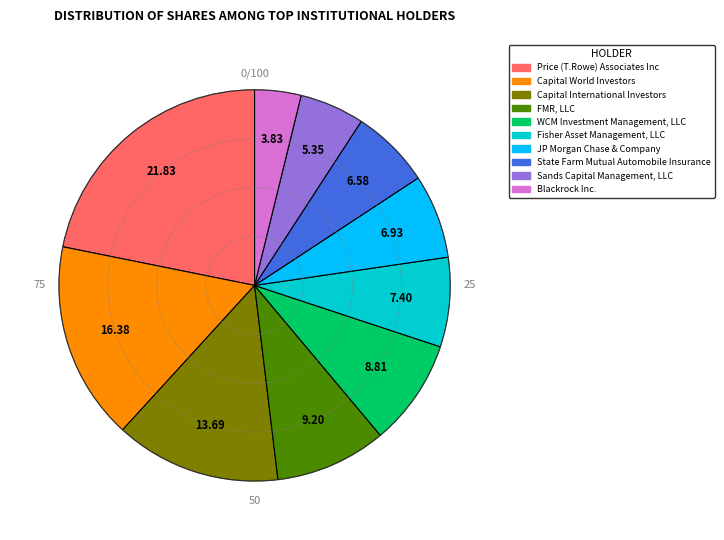

Is the sum of JP Morgan Chase & Company and Capital World Investors greater than half?

No